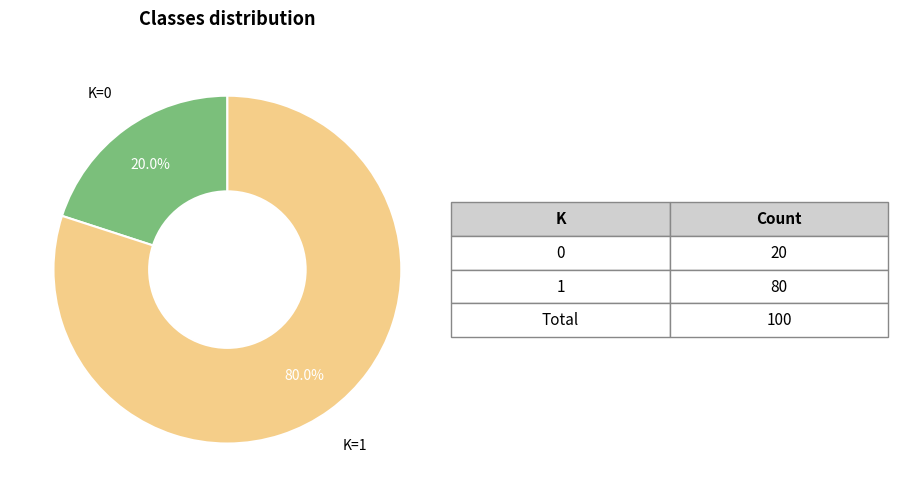

Does any single category account for the majority?

Yes